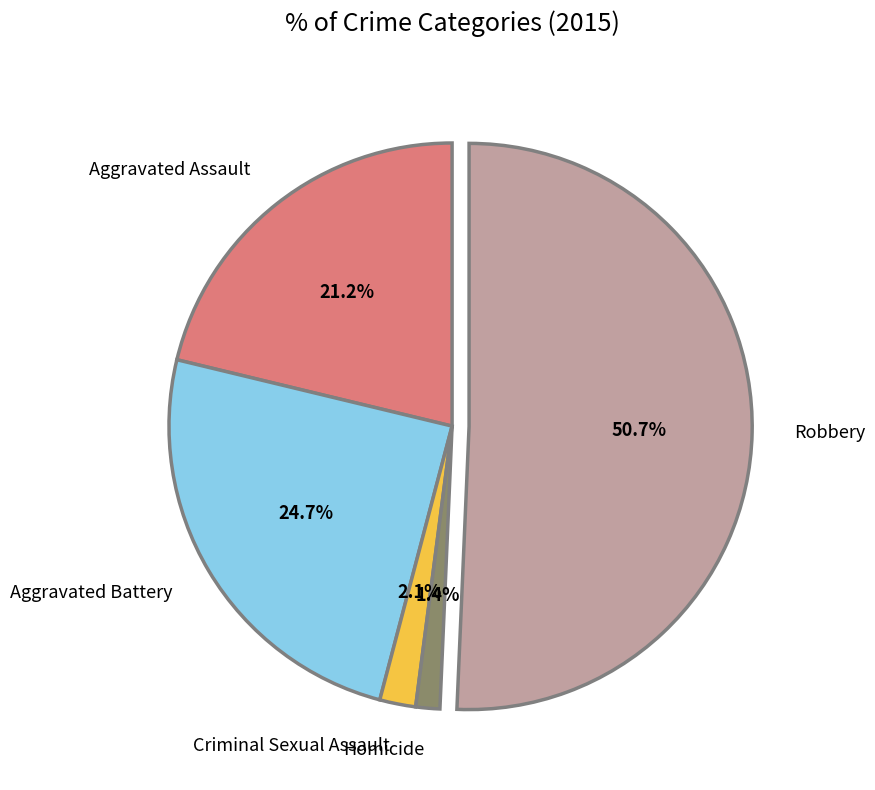

Does Robbery represent more than half of the total?

Yes